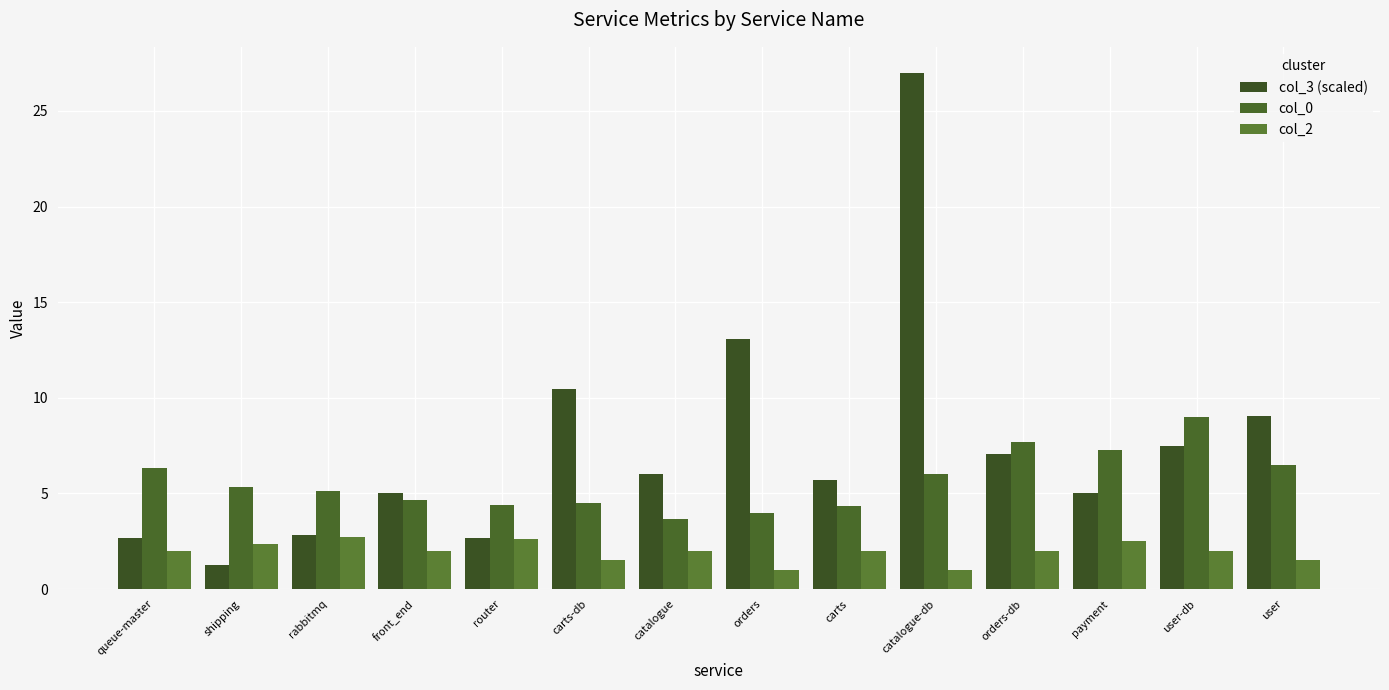

At which category is the sum across all series the highest?

catalogue-db